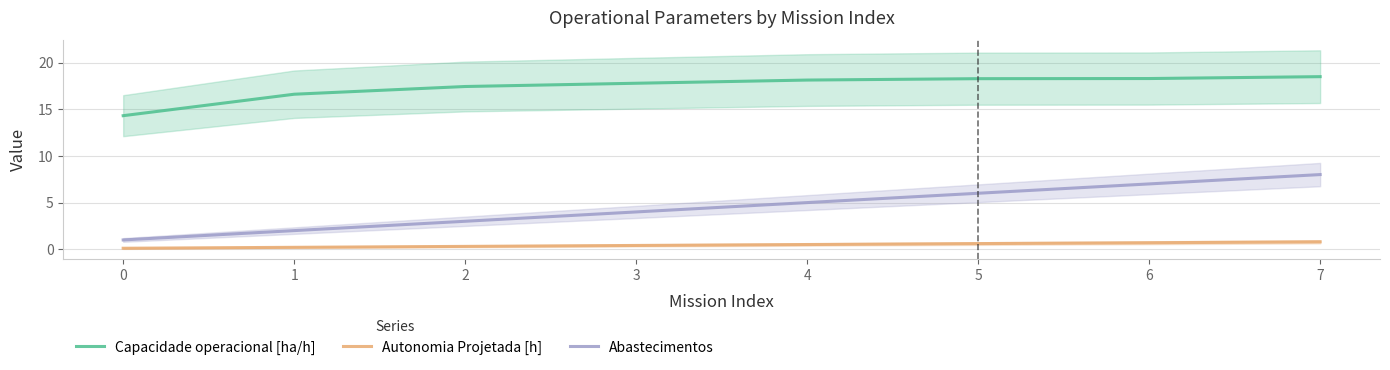

What is the approximate value of Abastecimentos at 2?

3.0